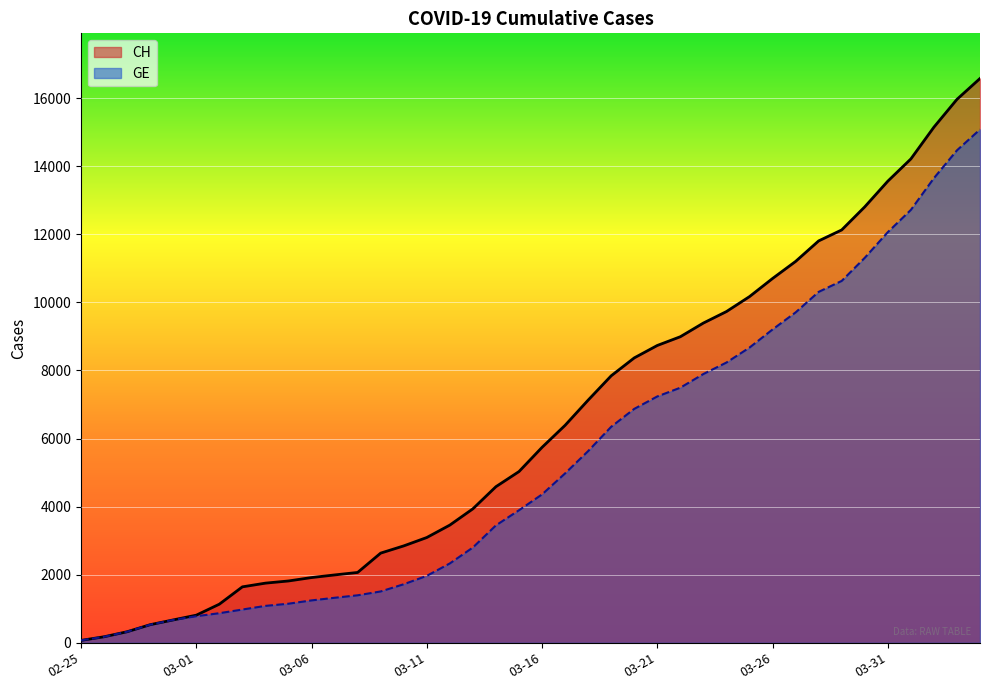

What value does the GE series have at 02-25, to the nearest 100?

100